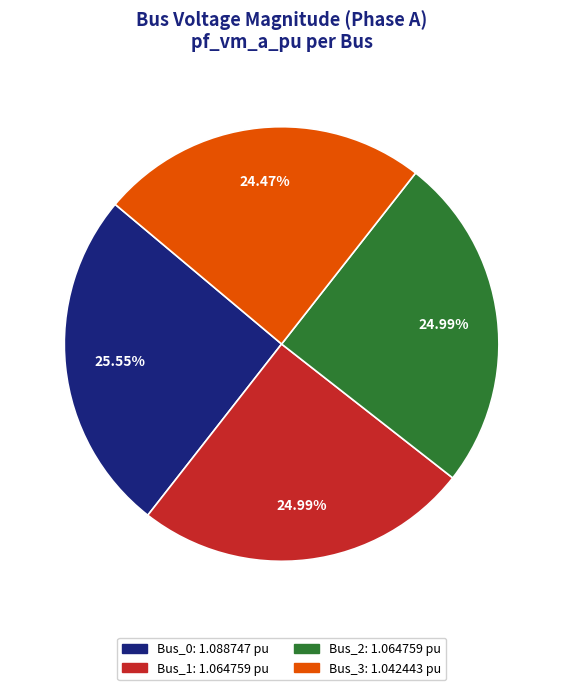

Which slice is the smallest?

Bus_3